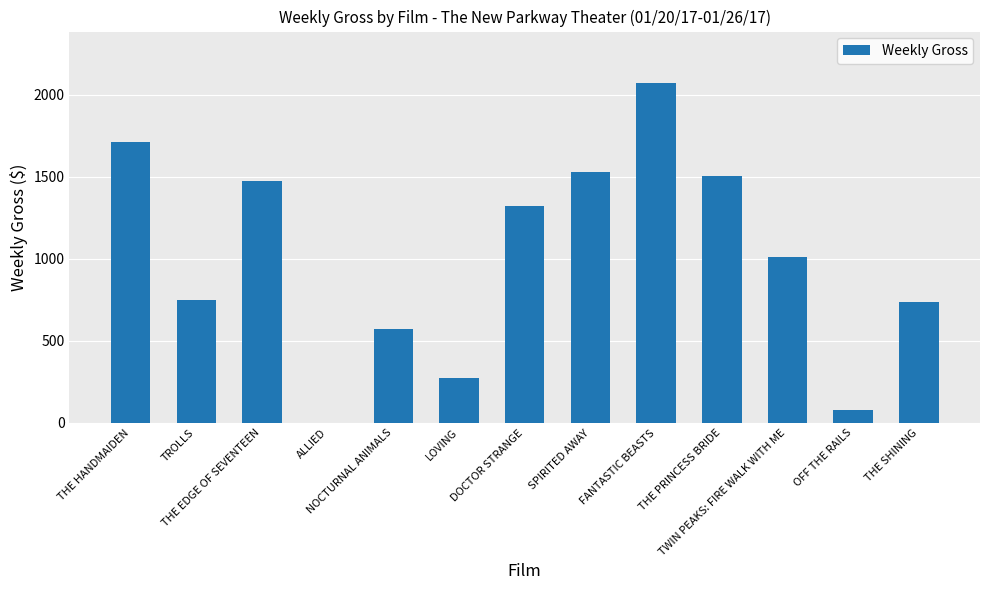

What is the sum of all values?

13040